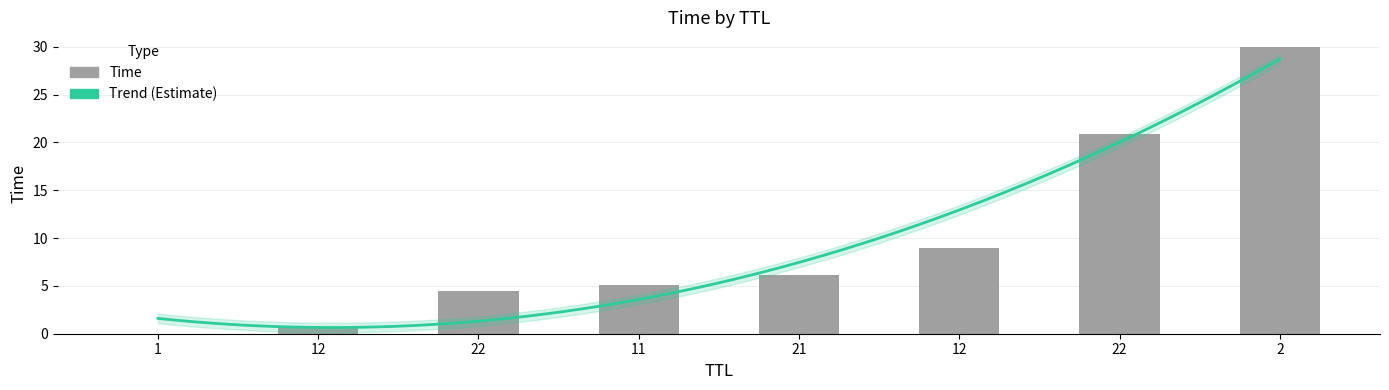

Reading right to left, what are all the values shown in this chart?

2=30.0	22=20.8	12=9.0	21=6.2	11=5.1	22=4.5	12=0.7	1=0.0